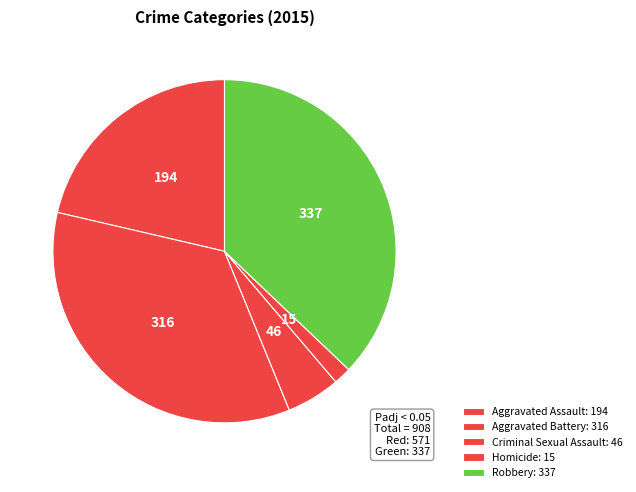

How many segments does this pie chart have?

5